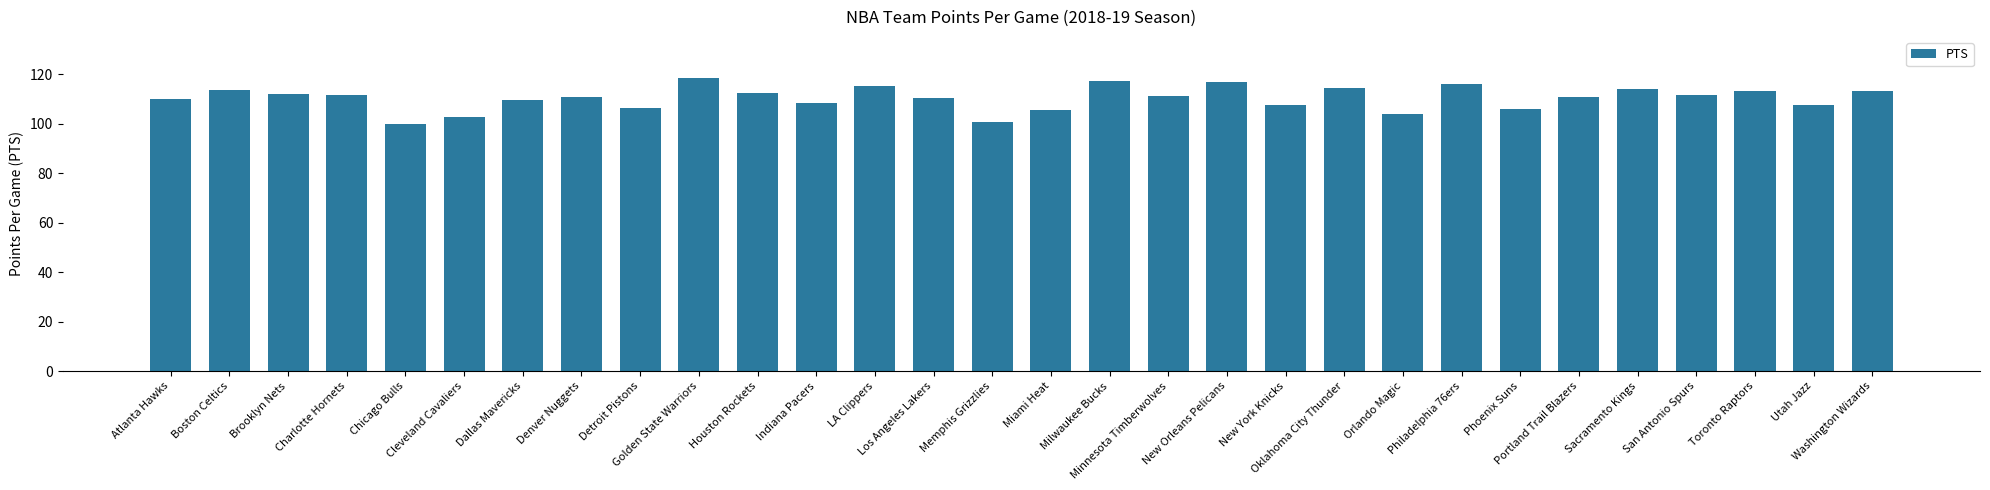

What is the maximum value shown in the chart?

118.2